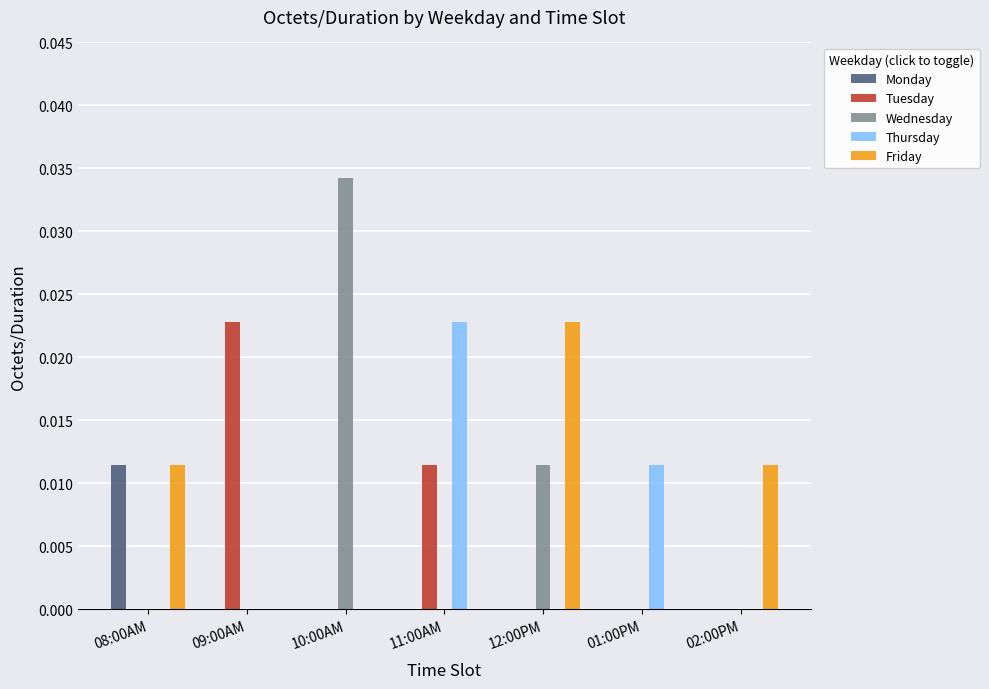

Between 10:00AM and 01:00PM, which series saw the biggest shift?

Wednesday